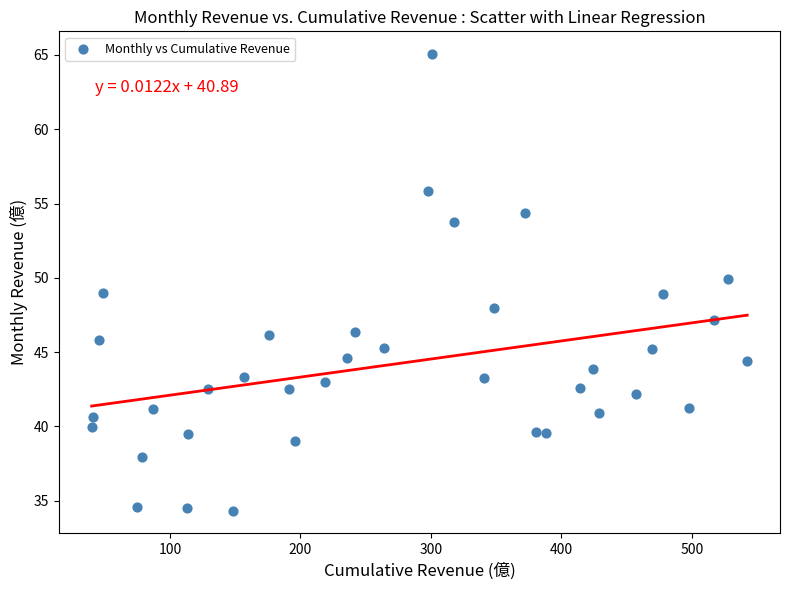

What is the range of Y values (max minus min)?

30.7